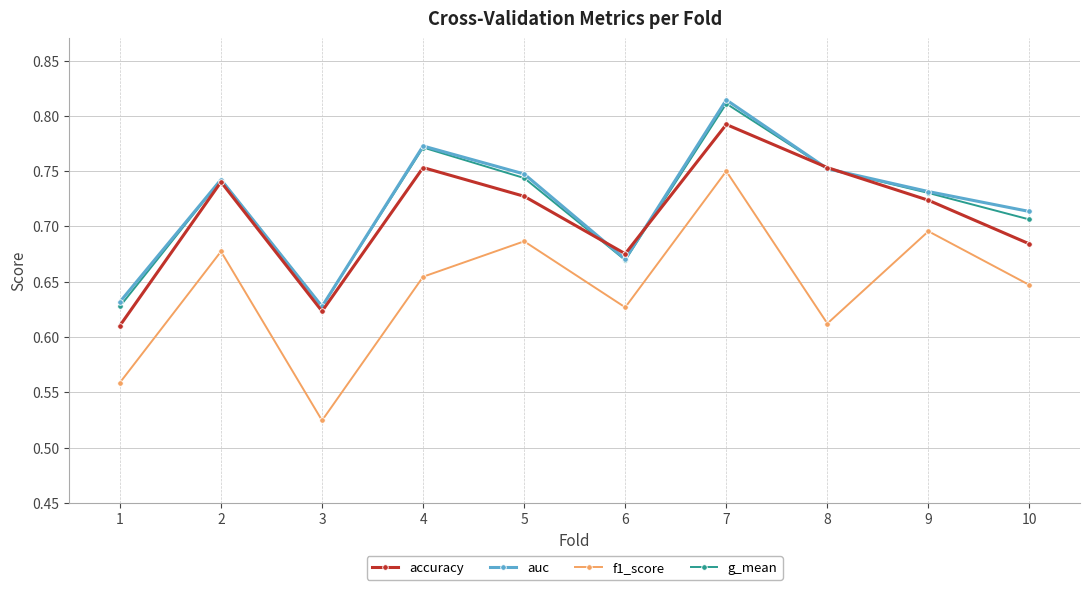

What is the difference between the f1_score values at 5 and 3?

0.2